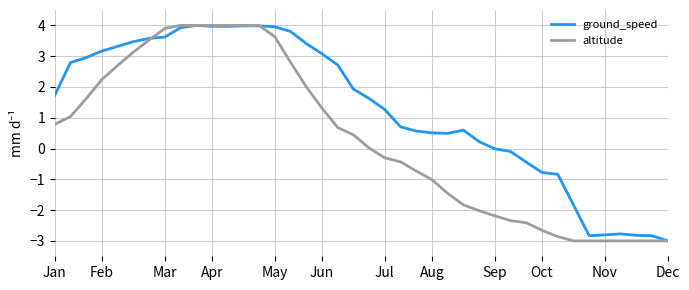

What is the minimum value for ground_speed?

-3.0